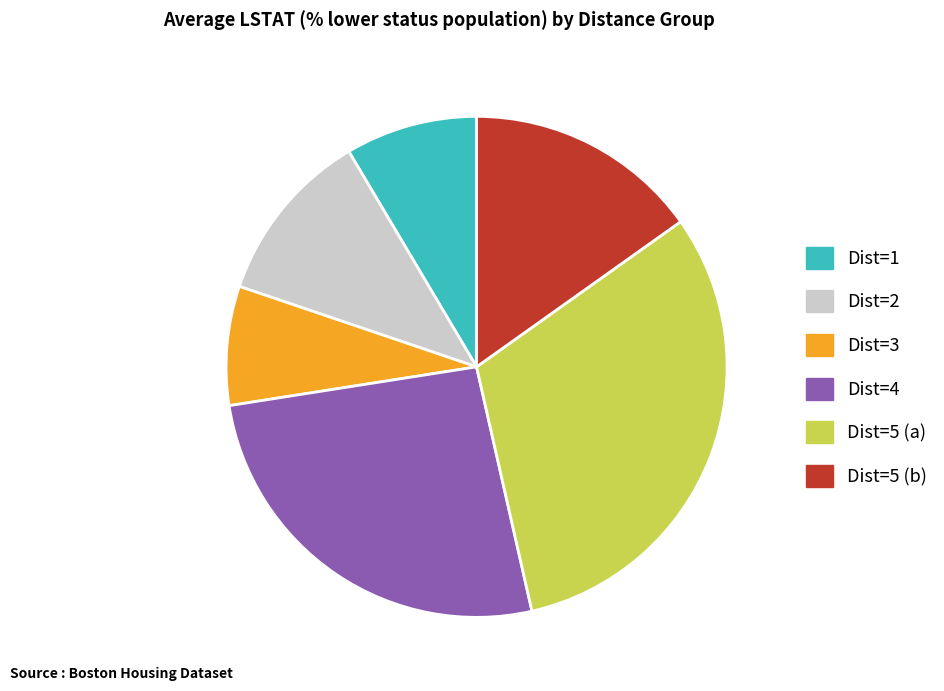

Is there a majority slice in this chart?

No